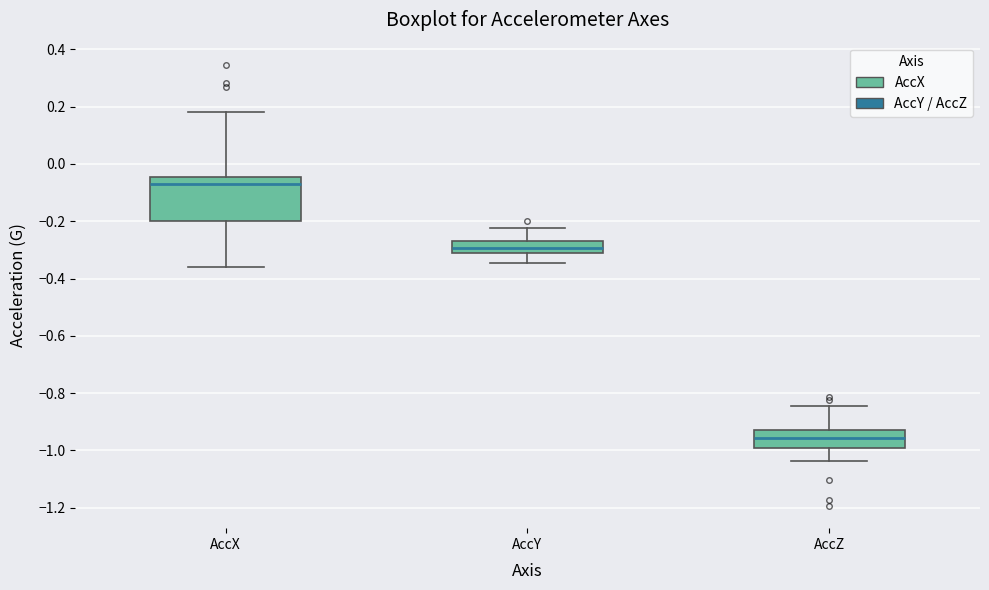

Reading left to right, transcribe this box plot: for each box, give where its median line is, the range the box spans, and where its two whiskers end, as read against the y-axis. The values are not printed on the chart, so give them approximately, as read against the axis.

AccX: median -0.06, box -0.20 to -0.04, whiskers -0.36 to 0.18
AccY: median -0.30, box -0.32 to -0.26, whiskers -0.34 to -0.22
AccZ: median -0.96, box -1.00 to -0.94, whiskers -1.04 to -0.84